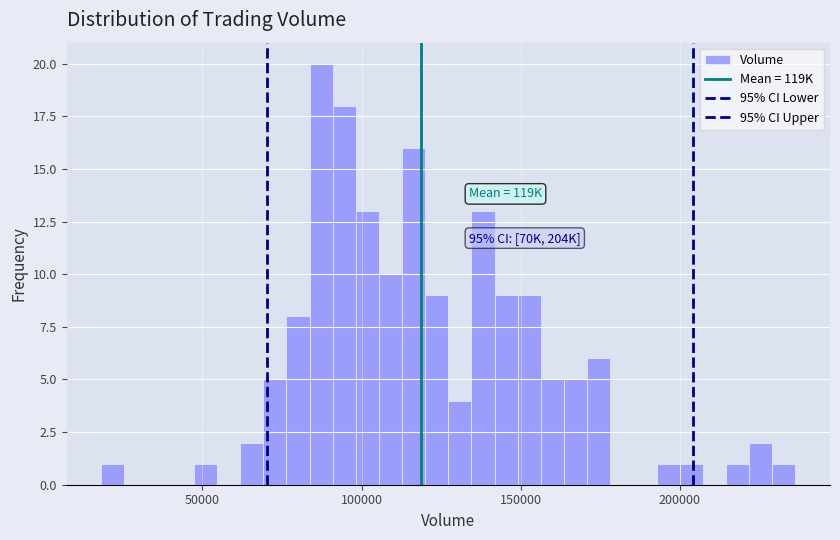

Read against the x-axis, roughly where is the centre of the tallest bar?

85000